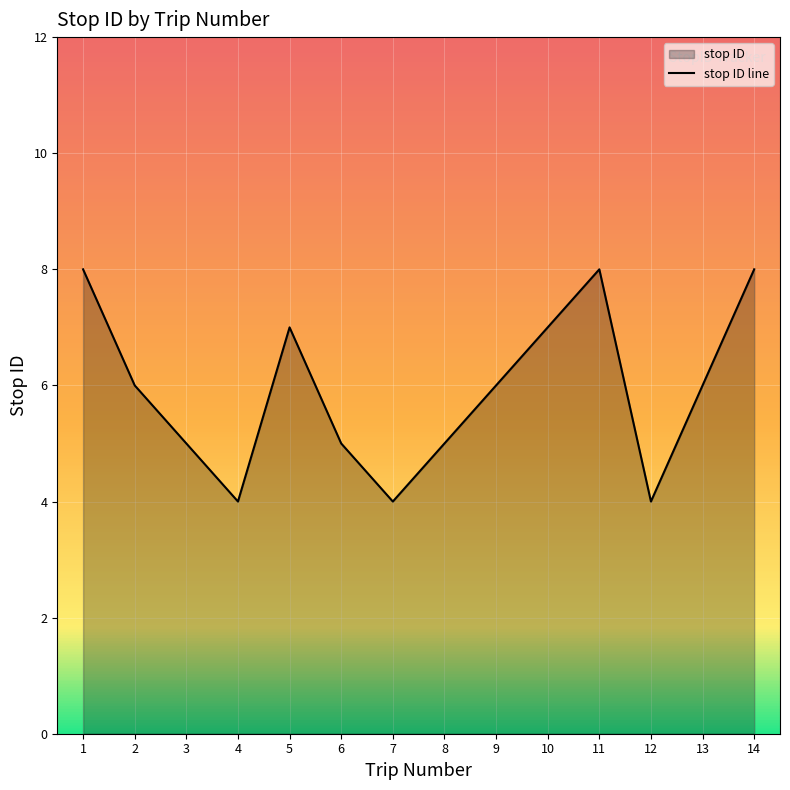

What is the sum of the values at 7 and 10?

11